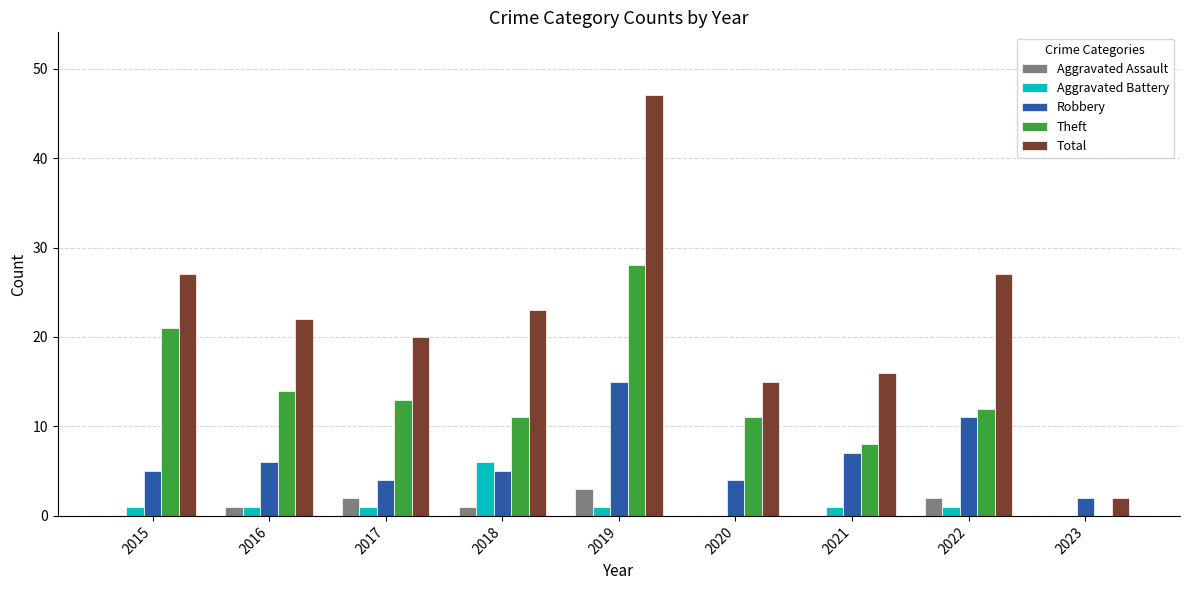

Does the chart contain stacked bars?

No